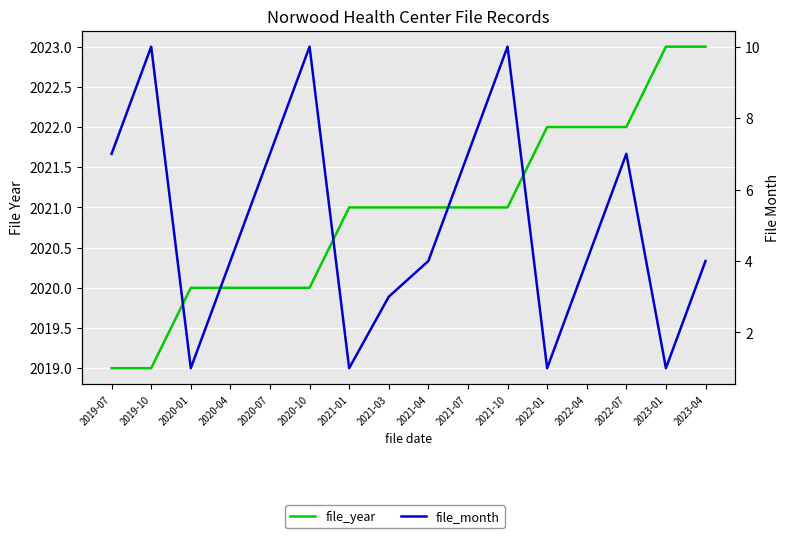

Reading right to left, transcribe all the data shown in this chart.

file_year: 2023	2023	2022	2022	2022	2021	2021	2021	2021	2021	2020	2020	2020	2020	2019	2019
file_month: 4	1	7	4	1	10	7	4	3	1	10	7	4	1	10	7